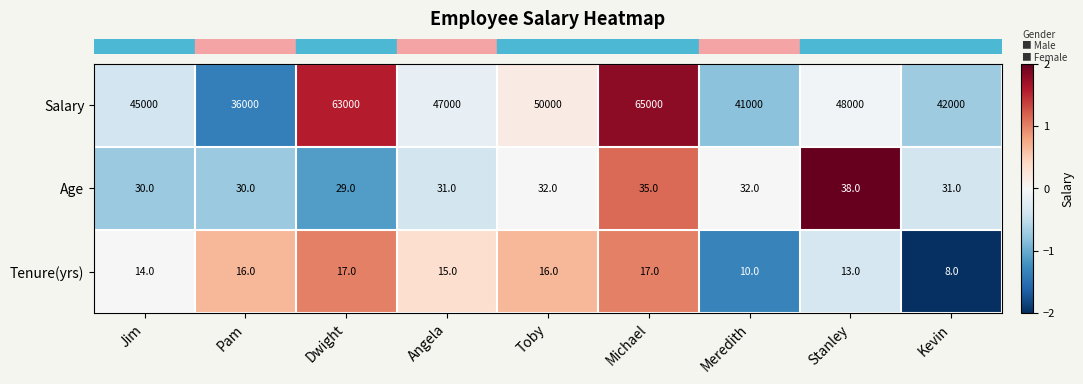

What is the difference between the maximum and minimum values in the Age series?

9